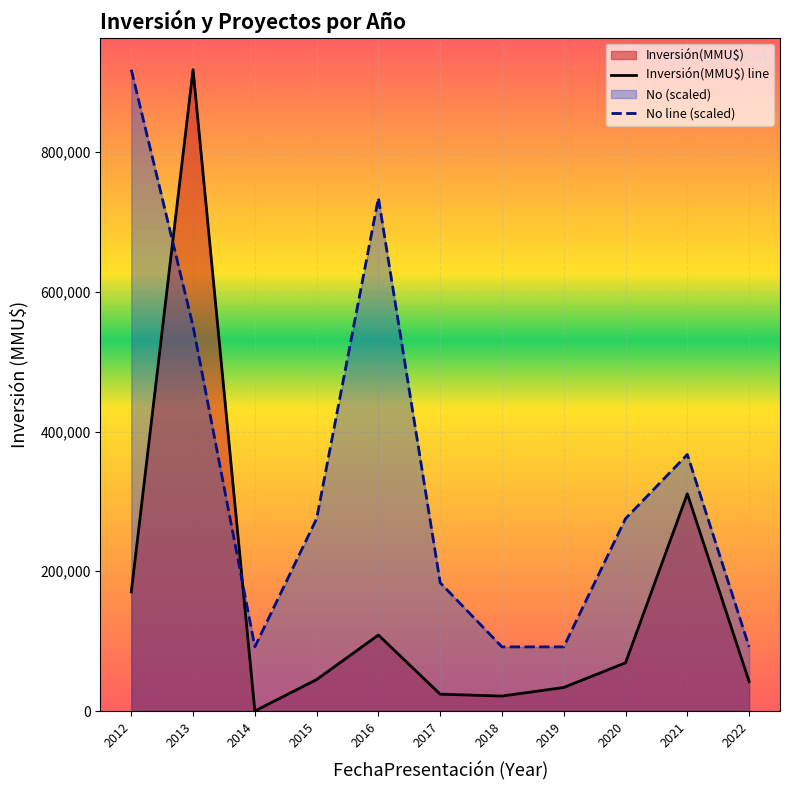

Rank the series at 2015 from lowest to highest value.

Inversión(MMU$) line, No line (scaled)